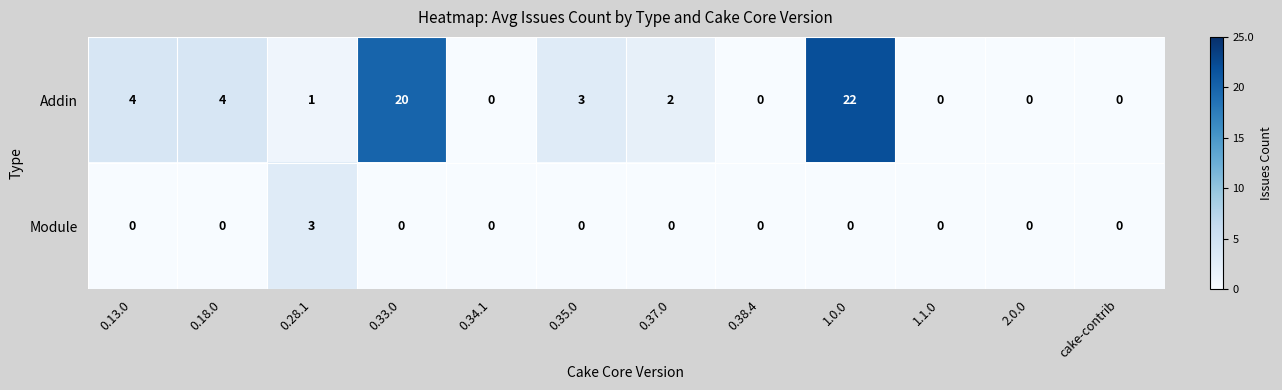

What is the difference between the maximum and minimum values in the Addin series?

22